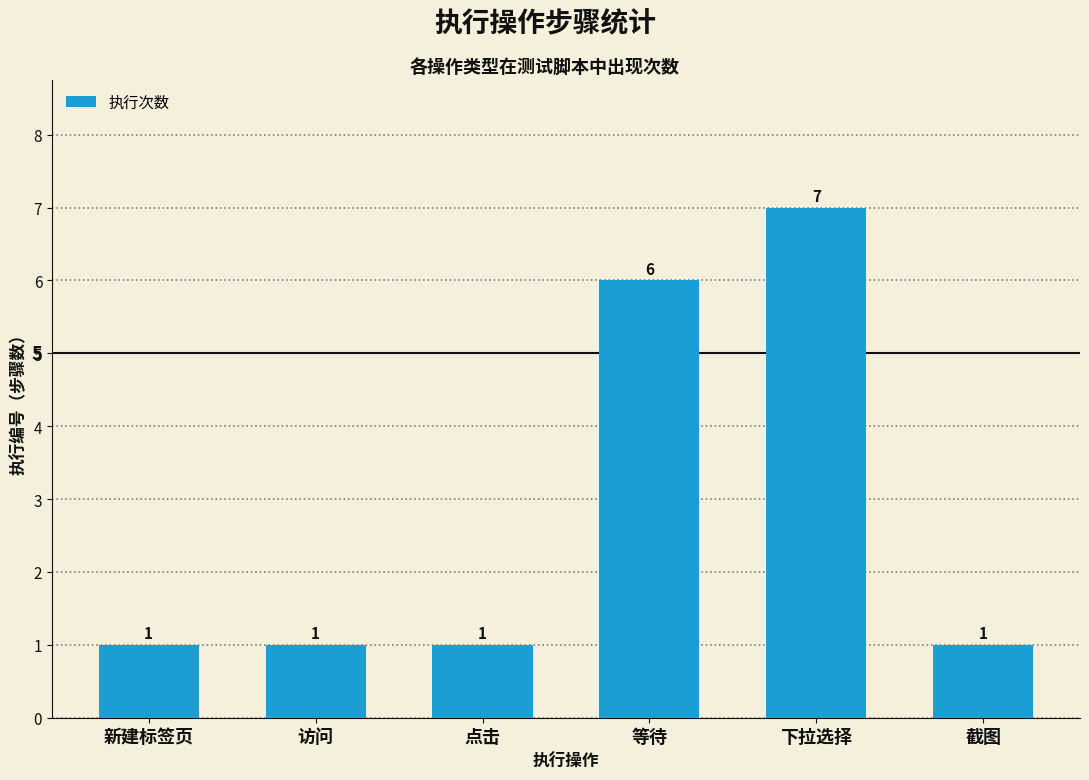

True or false: the data shows 9 at 等待.

False